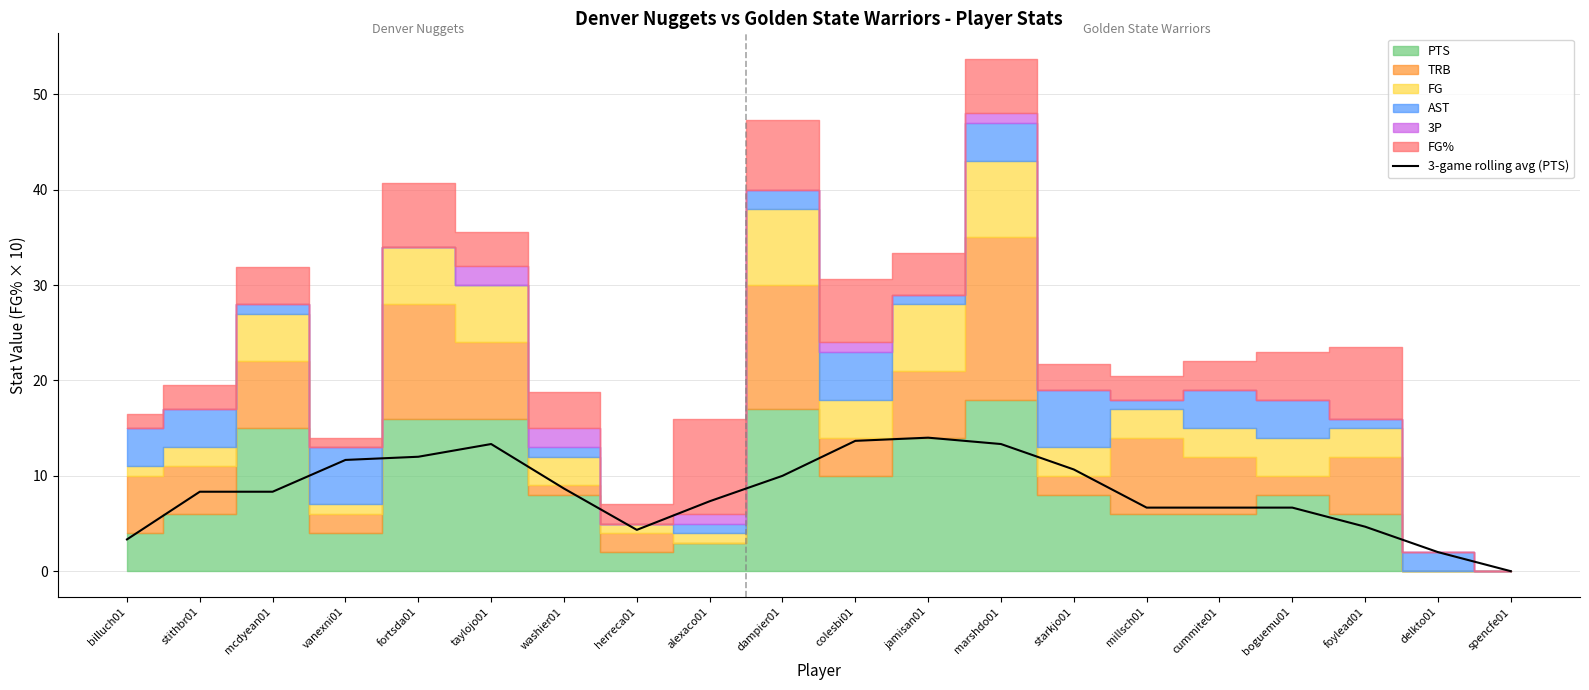

List the labels in order of value, largest first.

jamisan01, colesbi01, taylojo01, marshdo01, fortsda01, vanexni01, starkjo01, dampier01, washier01, mcdyean01, stithbr01, alexaco01, millsch01, cummite01, boguemu01, foylead01, herreca01, billuch01, delkto01, spencfe01